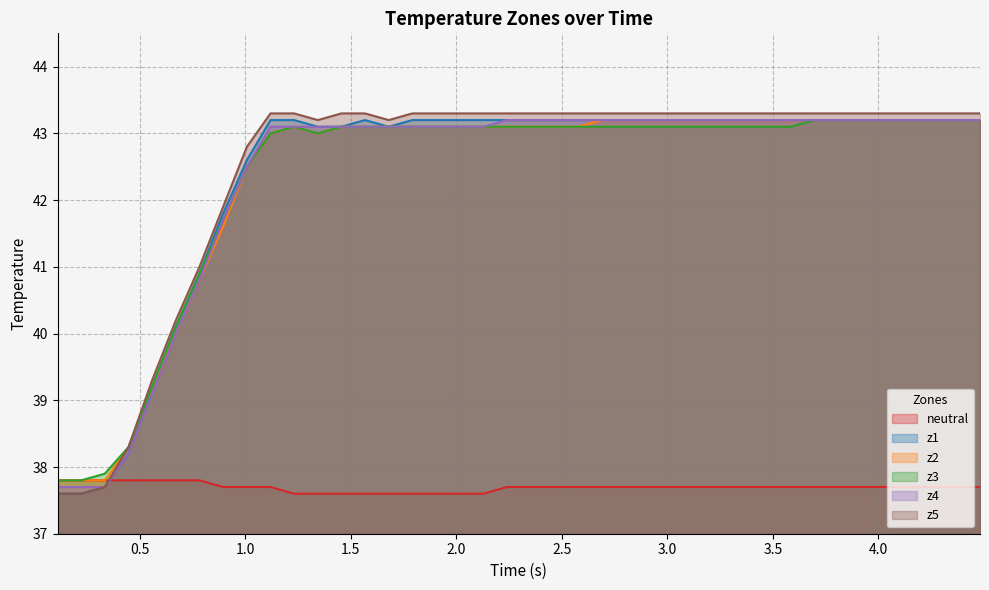

True or false: z5 and z4 intersect in this chart.

False